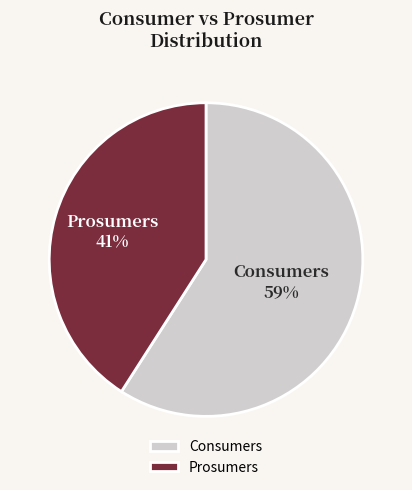

Count the number of slices in the pie.

2